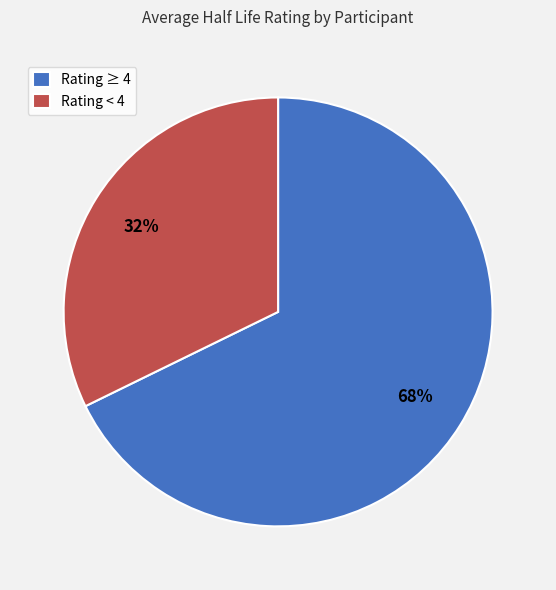

Which has a higher value, Rating < 4 or Rating ≥ 4?

Rating ≥ 4